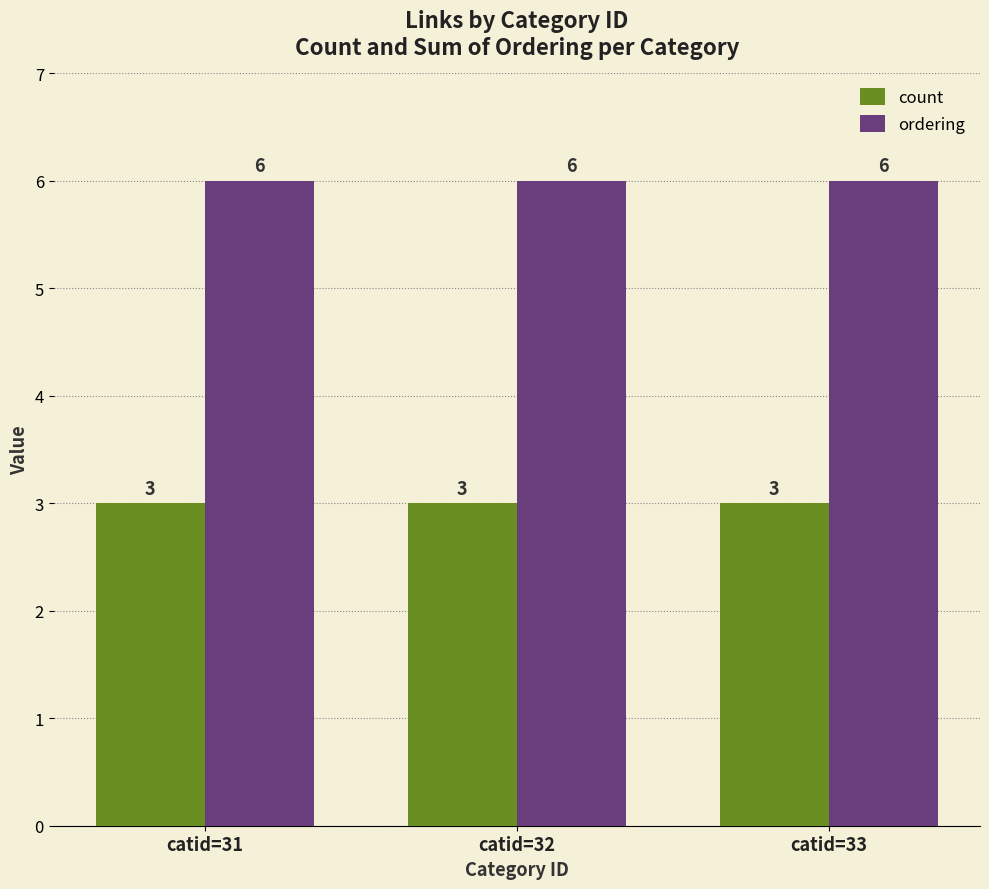

What is the approximate value of count at catid=33?

3